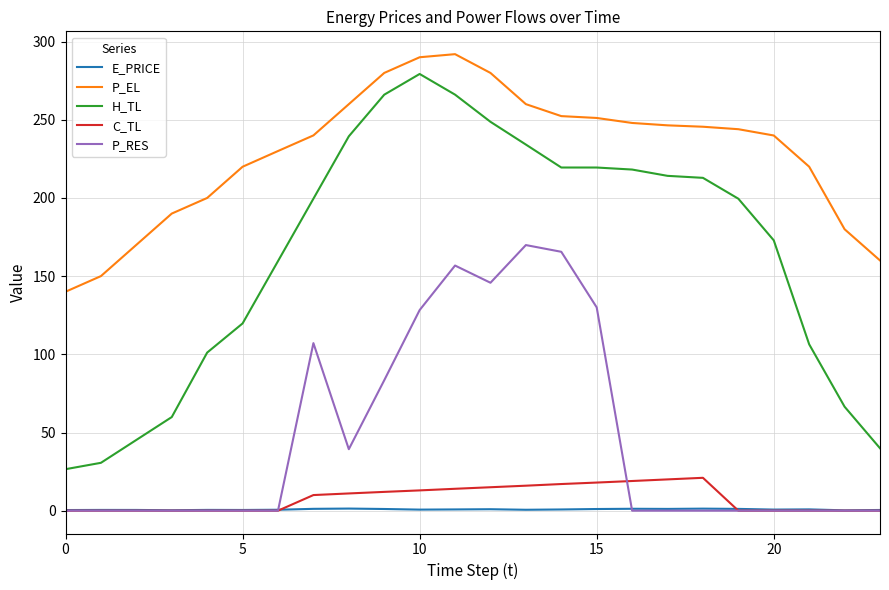

Which series has the widest spread of values?

H_TL